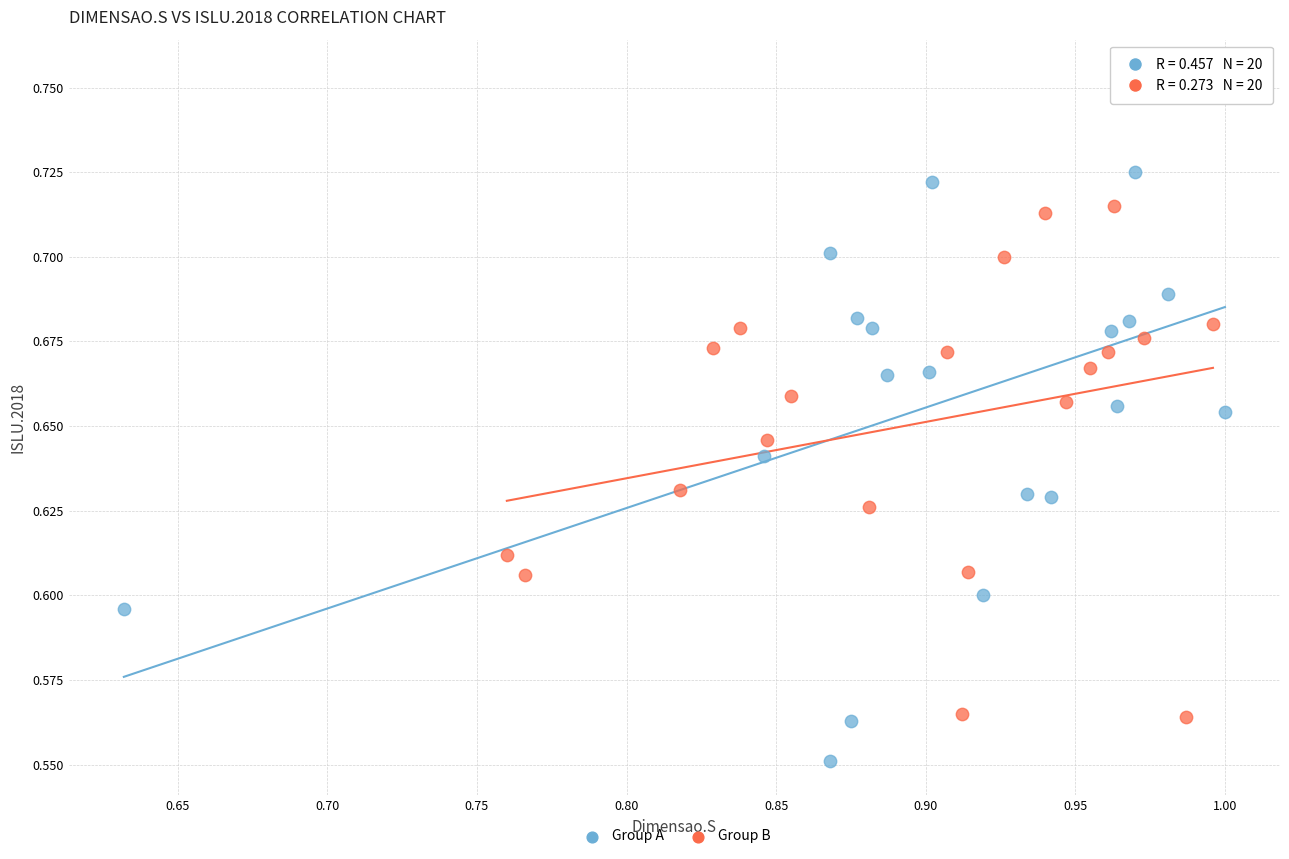

Which series contains the highest Y value?

Group A